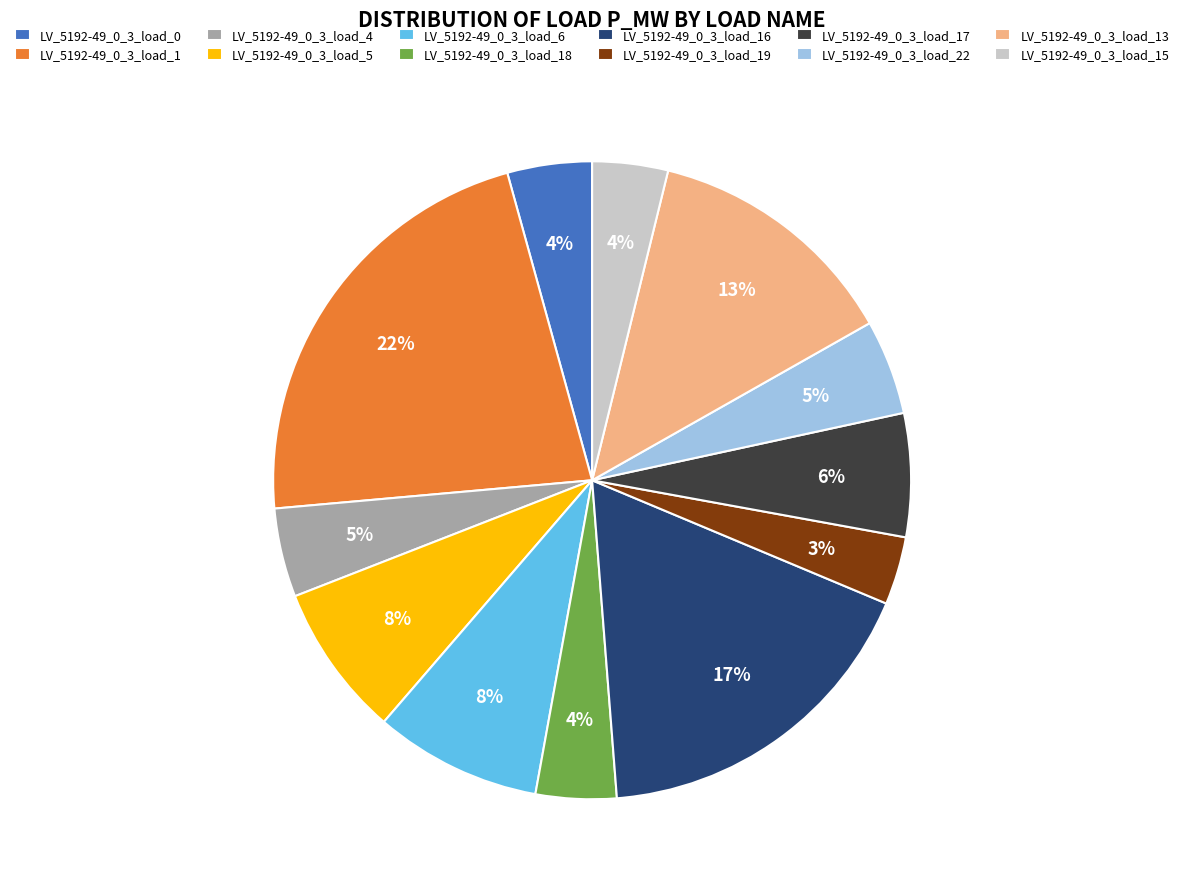

Is there a majority slice in this chart?

No